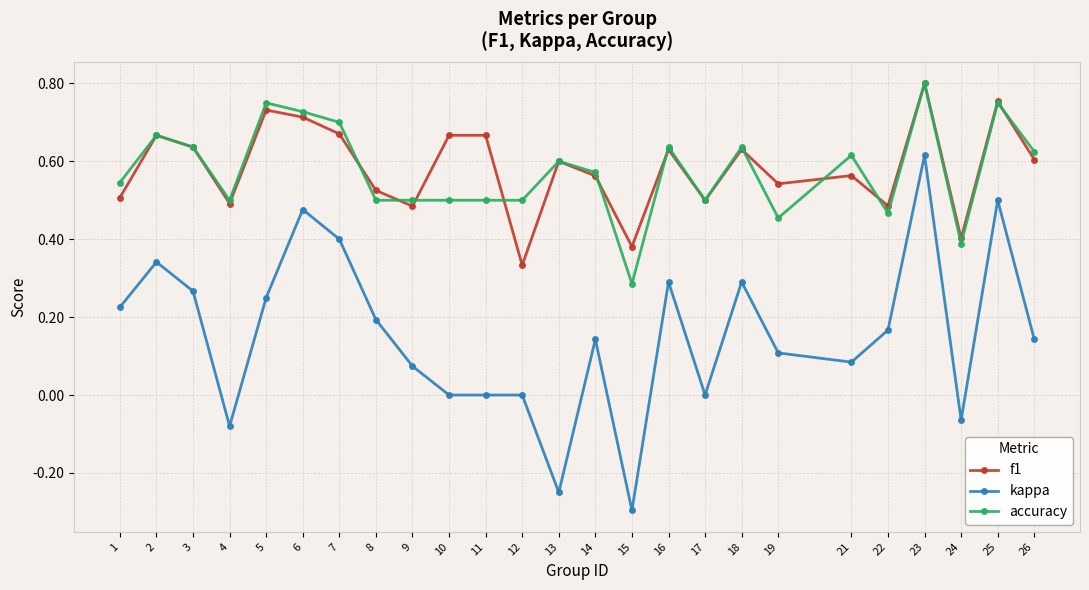

After their last crossing, which series has the higher values: f1 or accuracy?

accuracy